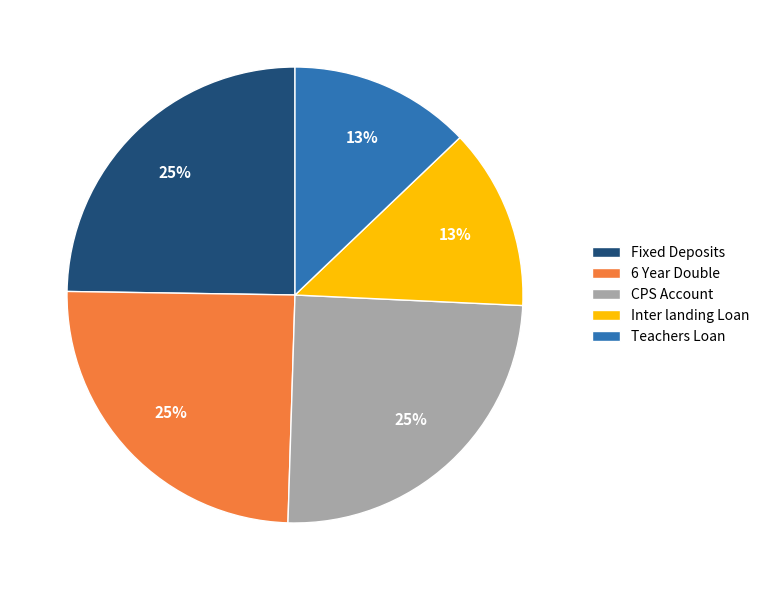

Is it true that CPS Account is 25% of the pie?

True